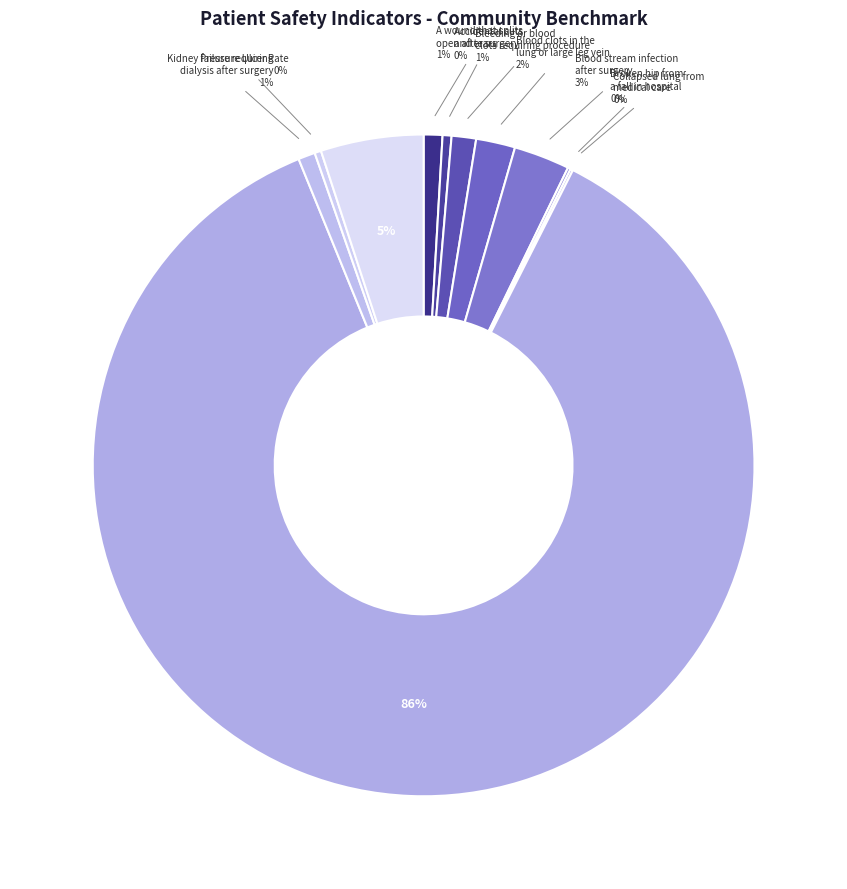

How many segments does this pie chart have?

11